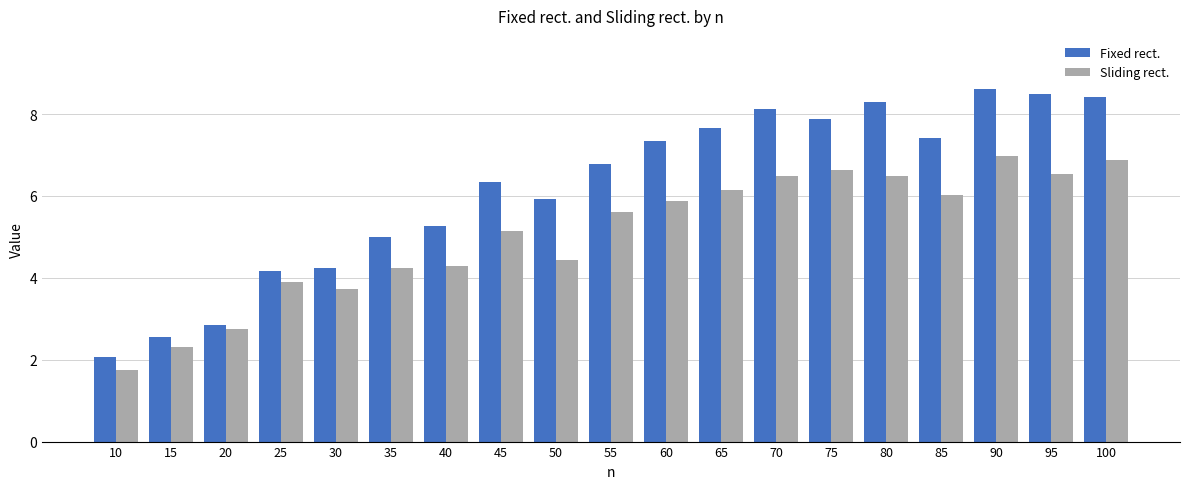

What is the sum of all Sliding rect. values?

96.1